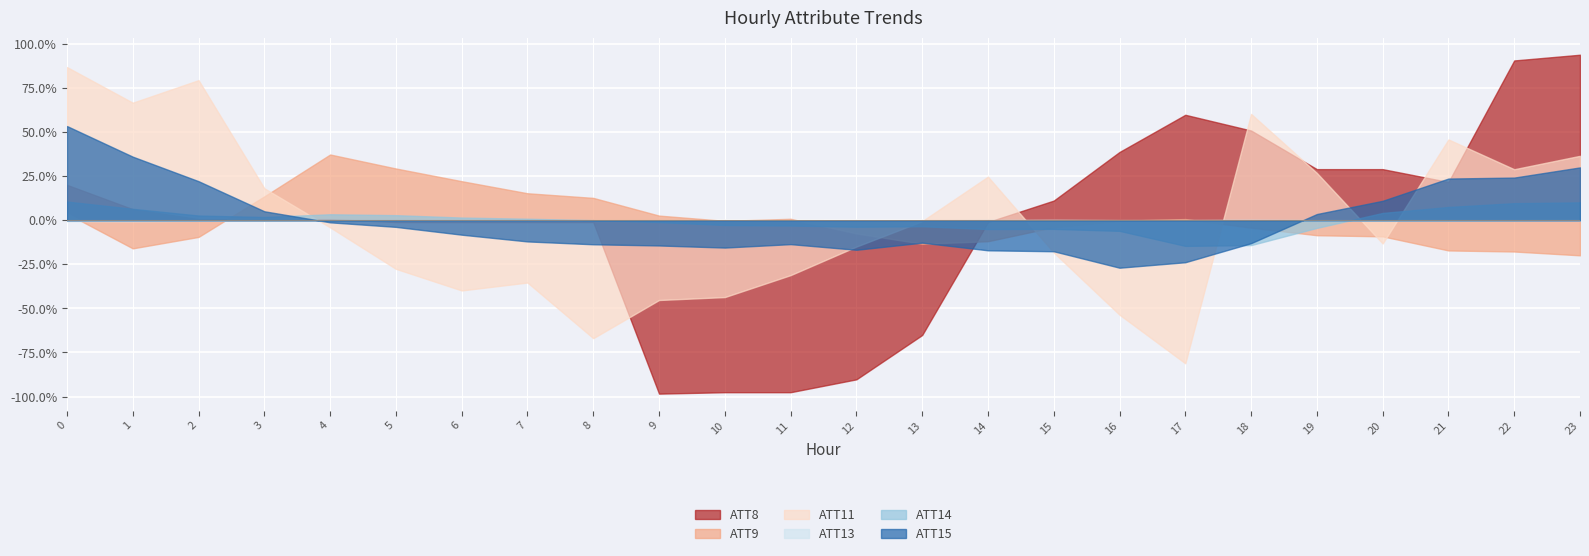

What is the minimum value for ATT11?

-81.2